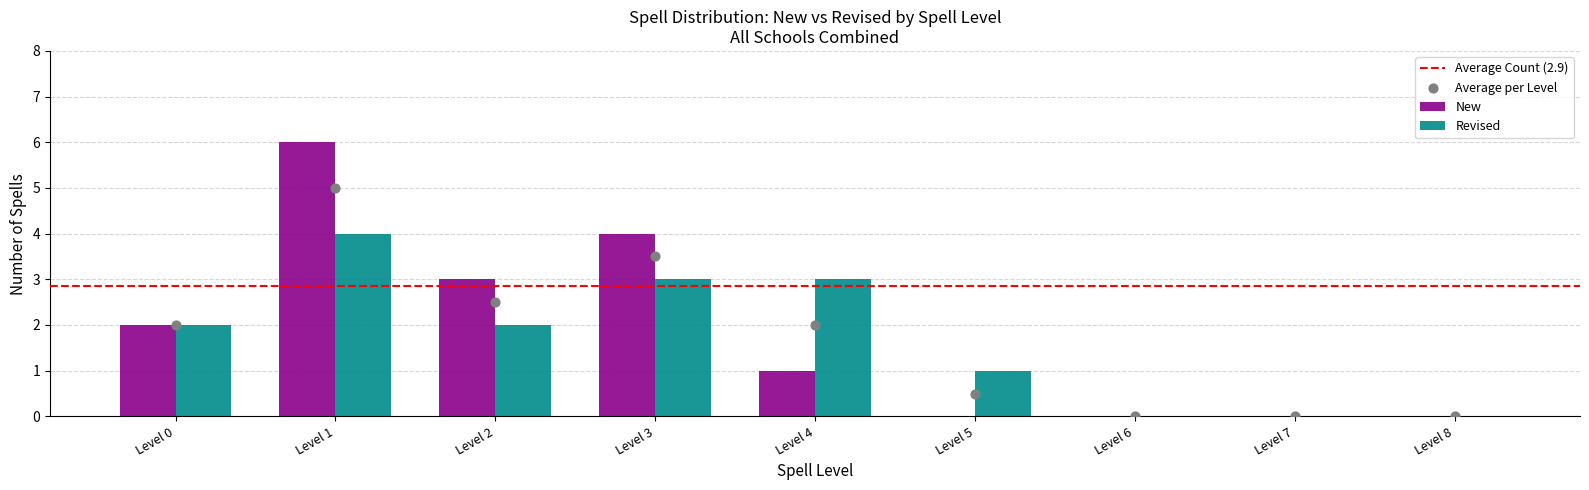

The Revised series shows 5 at Level 3. True or false?

False